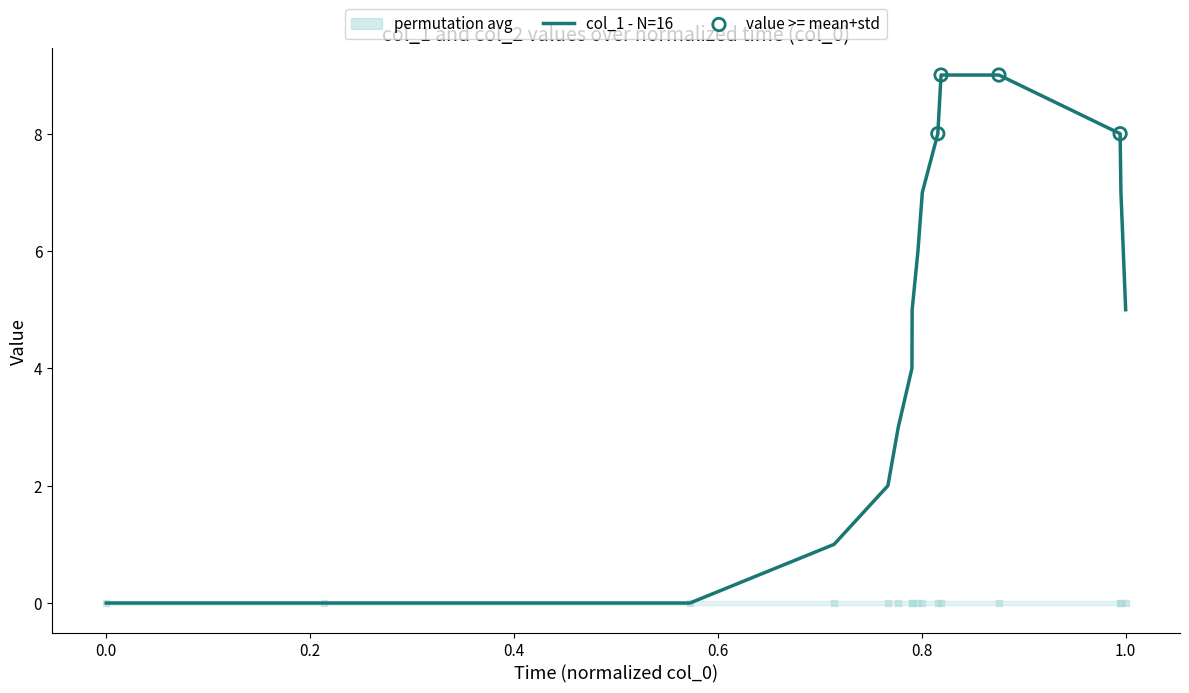

What is the change in value from 1396537282 to 1409090466?

+4